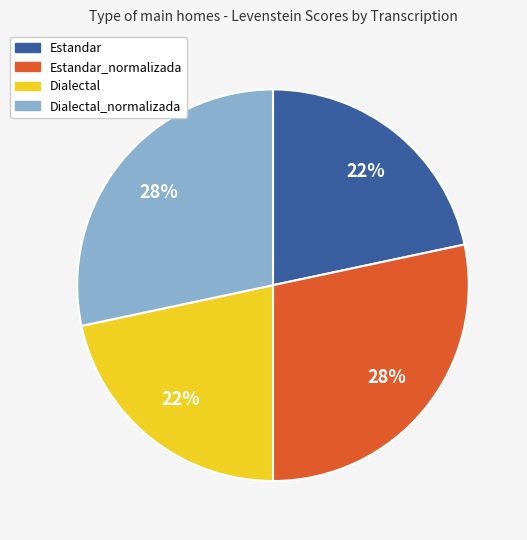

Is there any slice that represents more than half of the pie?

No